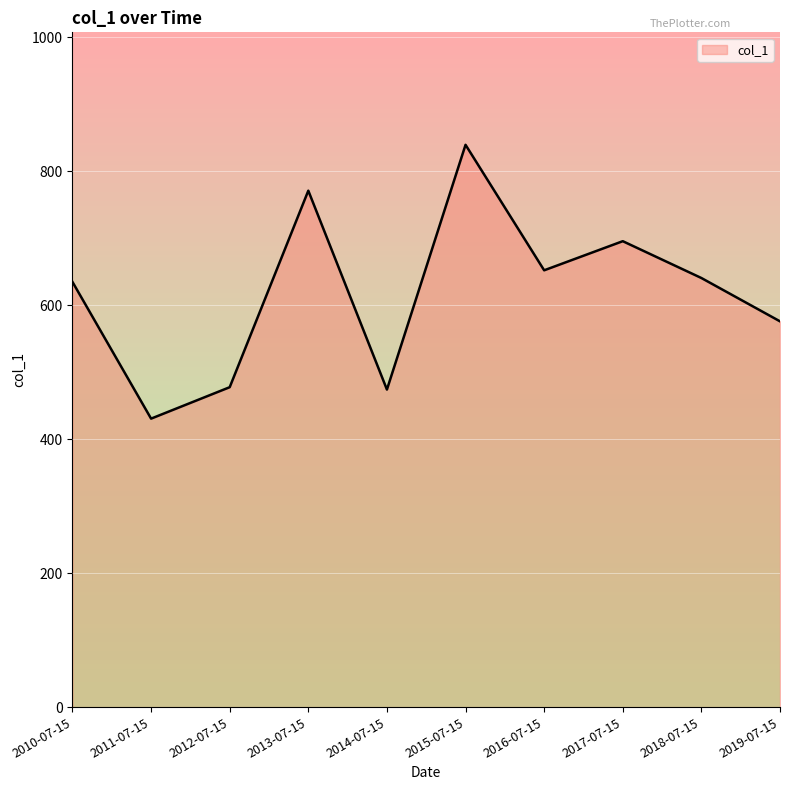

What is the difference between the values at 2015-07-15 and 2012-07-15?

361.9